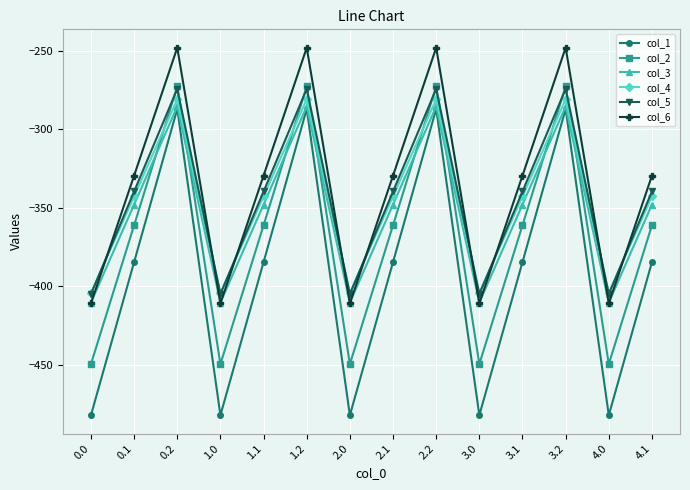

Reading left to right, what are all the values shown in this chart?

col_1: 0.0=-482.0	0.1=-384.6	0.2=-287.1	1.0=-482.0	1.1=-384.6	1.2=-287.1	2.0=-482.0	2.1=-384.6	2.2=-287.1	3.0=-482.0	3.1=-384.6	3.2=-287.1	4.0=-482.0	4.1=-384.6
col_2: 0.0=-449.5	0.1=-361.1	0.2=-272.7	1.0=-449.5	1.1=-361.1	1.2=-272.7	2.0=-449.5	2.1=-361.1	2.2=-272.7	3.0=-449.5	3.1=-361.1	3.2=-272.7	4.0=-449.5	4.1=-361.1
col_3: 0.0=-410.3	0.1=-347.9	0.2=-285.5	1.0=-410.3	1.1=-347.9	1.2=-285.5	2.0=-410.3	2.1=-347.9	2.2=-285.5	3.0=-410.3	3.1=-347.9	3.2=-285.5	4.0=-410.3	4.1=-347.9
col_4: 0.0=-404.4	0.1=-342.7	0.2=-281.0	1.0=-404.4	1.1=-342.7	1.2=-281.0	2.0=-404.4	2.1=-342.7	2.2=-281.0	3.0=-404.4	3.1=-342.7	3.2=-281.0	4.0=-404.4	4.1=-342.7
col_5: 0.0=-404.9	0.1=-339.6	0.2=-274.4	1.0=-404.9	1.1=-339.6	1.2=-274.4	2.0=-404.9	2.1=-339.6	2.2=-274.4	3.0=-404.9	3.1=-339.6	3.2=-274.4	4.0=-404.9	4.1=-339.6
col_6: 0.0=-410.8	0.1=-329.5	0.2=-248.1	1.0=-410.8	1.1=-329.5	1.2=-248.1	2.0=-410.8	2.1=-329.5	2.2=-248.1	3.0=-410.8	3.1=-329.5	3.2=-248.1	4.0=-410.8	4.1=-329.5